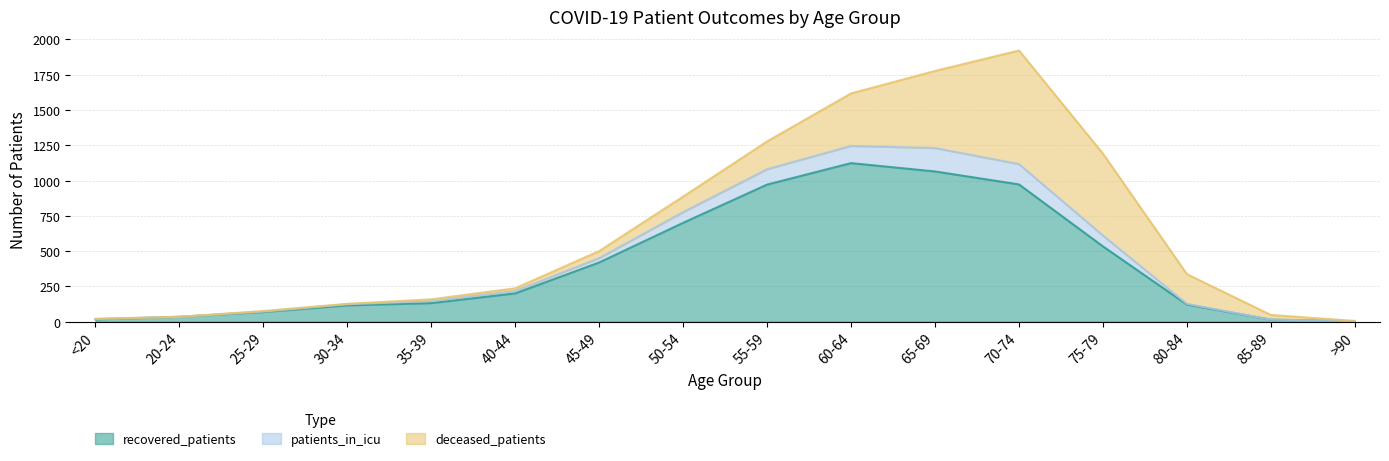

At which category is the sum across all series the highest?

70-74